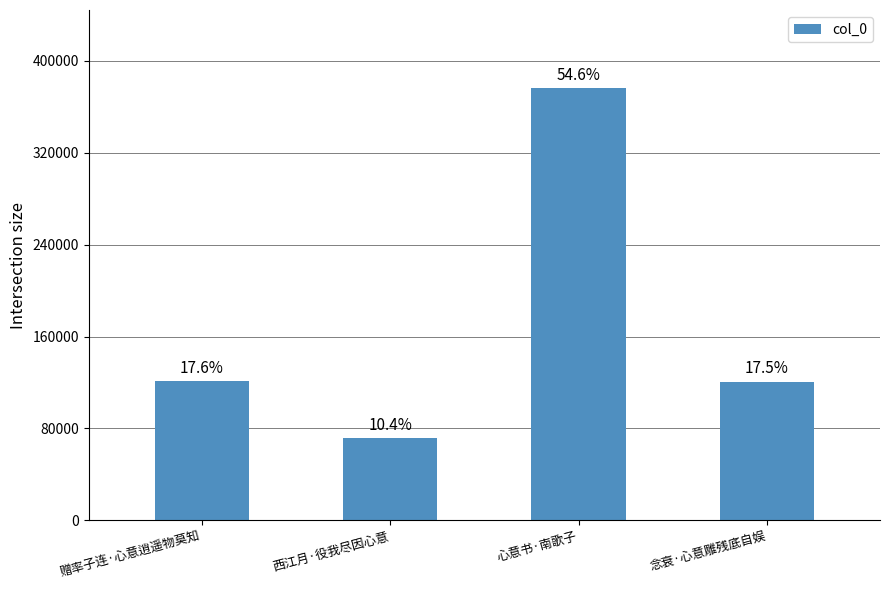

How many bars are there in total?

4